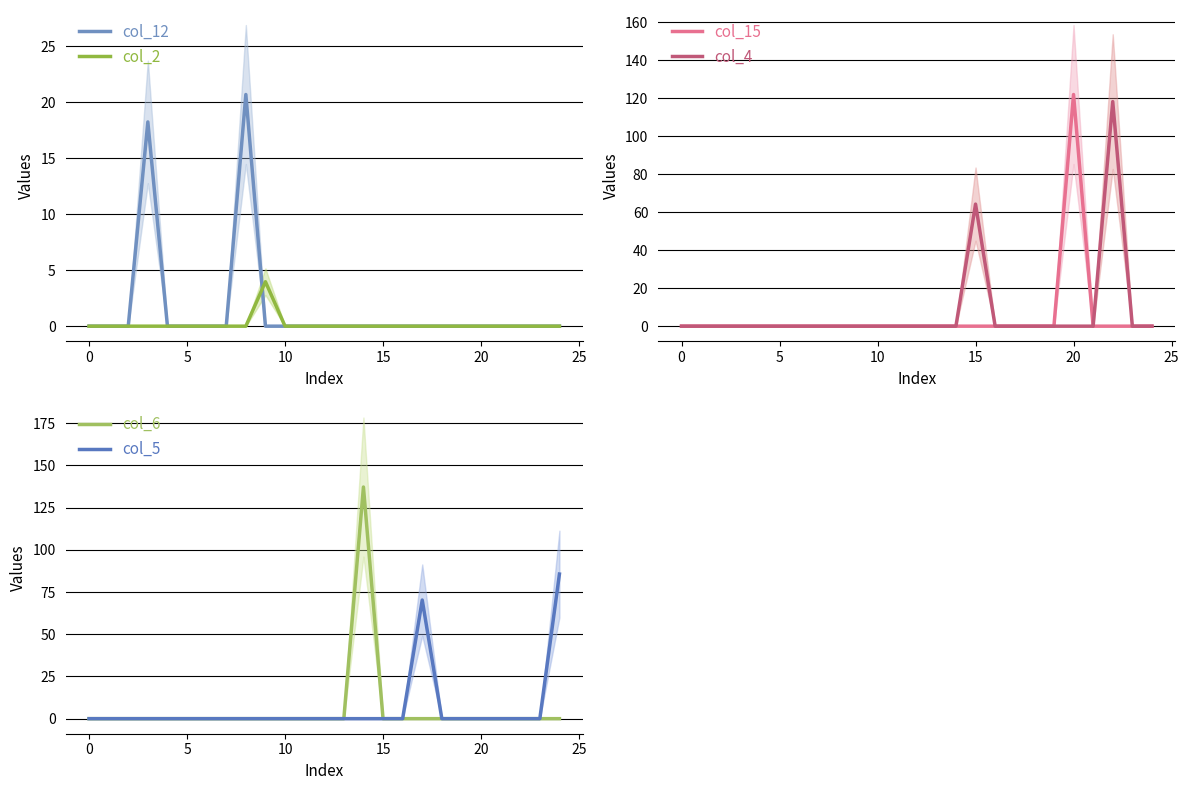

What is the difference between the maximum and minimum values in the col_2 series?

4.0